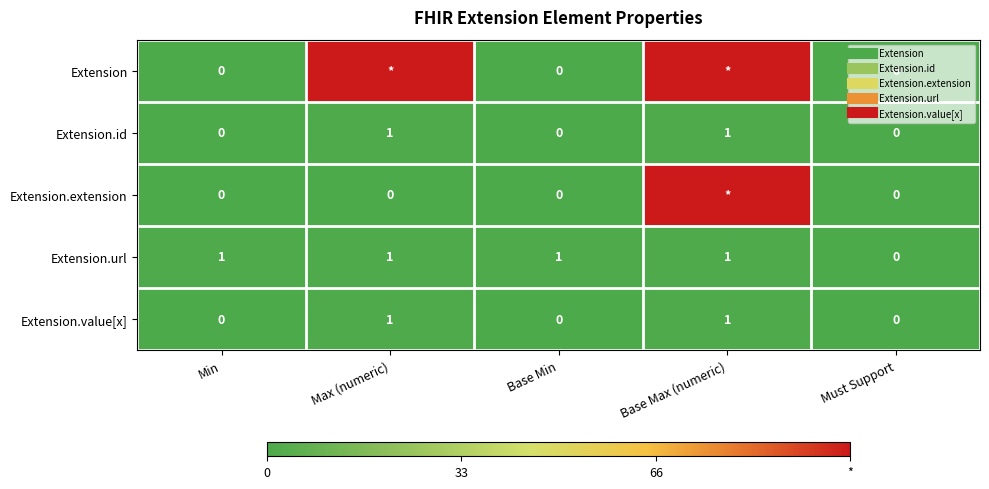

Is it true that Extension.extension equals 0 at Must Support?

True